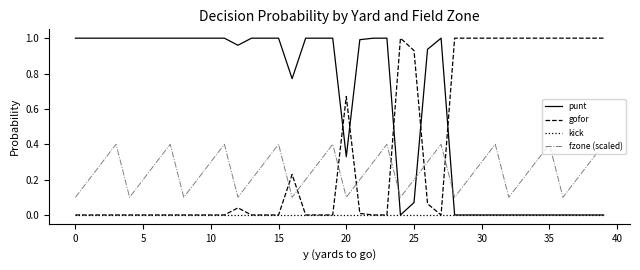

How many times do punt and fzone (scaled) cross each other?

3